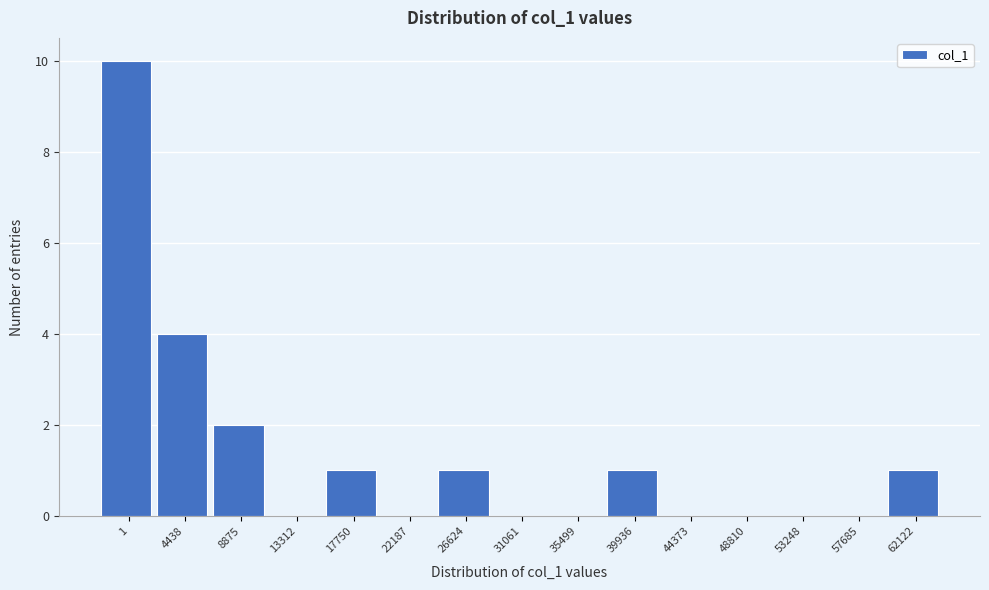

Reading left to right, list all the values displayed in this chart.

1=10	4438=4	8875=2	13312=0	17750=1	22187=0	26624=1	31061=0	35499=0	39936=1	44373=0	48810=0	53248=0	57685=0	62122=1